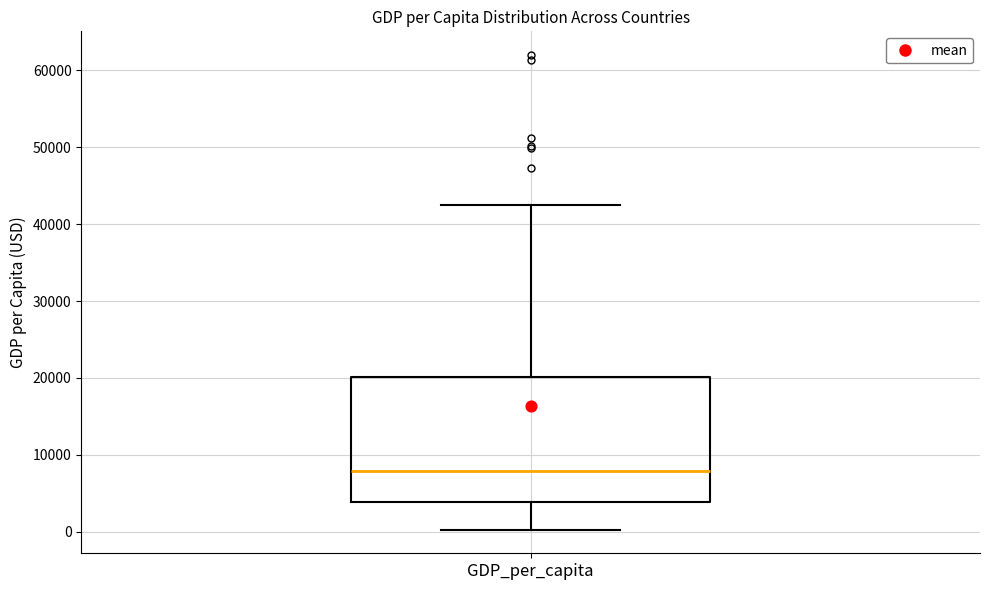

Transcribe this box plot: give where the median line is, the range the box spans, and where the two whiskers end, as read against the y-axis. The values are not printed on the chart, so give them approximately, as read against the axis.

median 8000, box 4000 to 20000, whiskers 0 to 43000